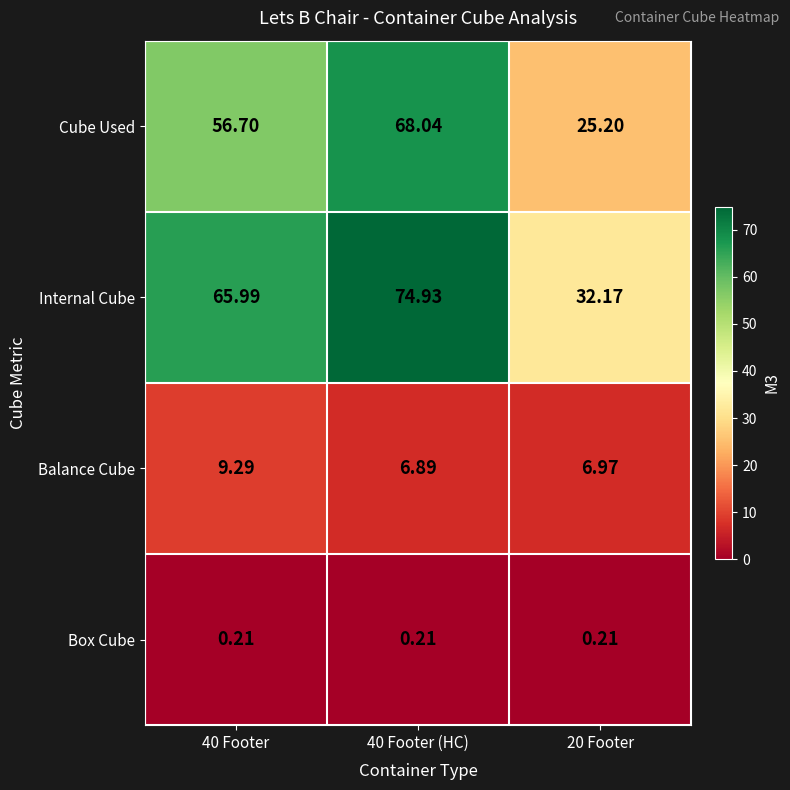

Which series has the largest range (max minus min)?

Cube Used